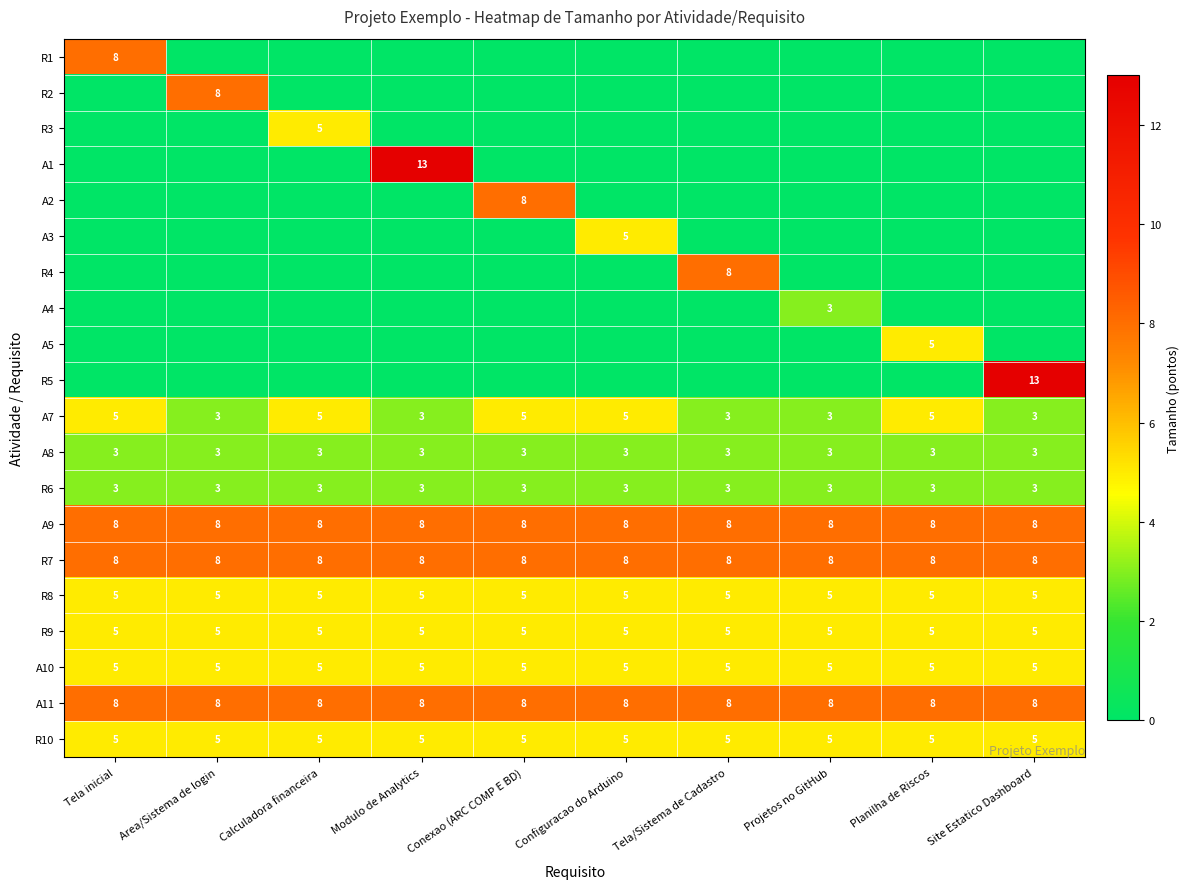

The value of R8 at Tela/Sistema de Cadastro is 5. True or false?

True